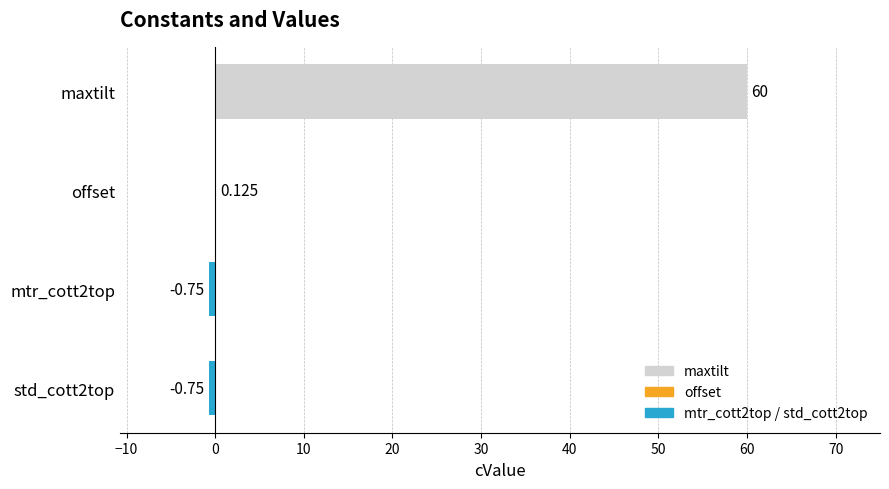

Which category has the highest value across all series?

maxtilt